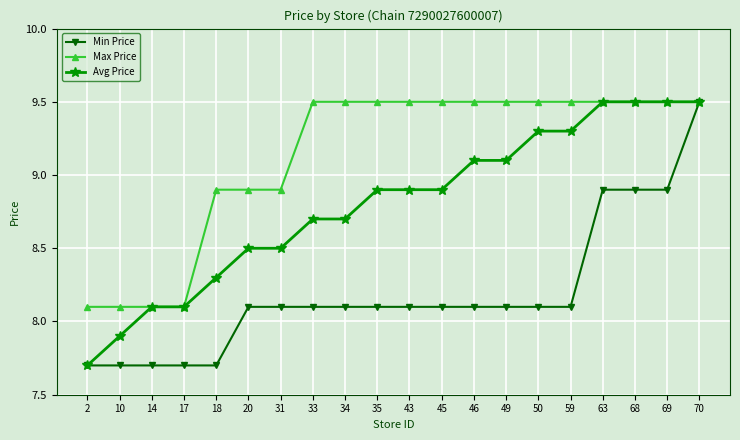

What is the total value across all series at 68?

27.9